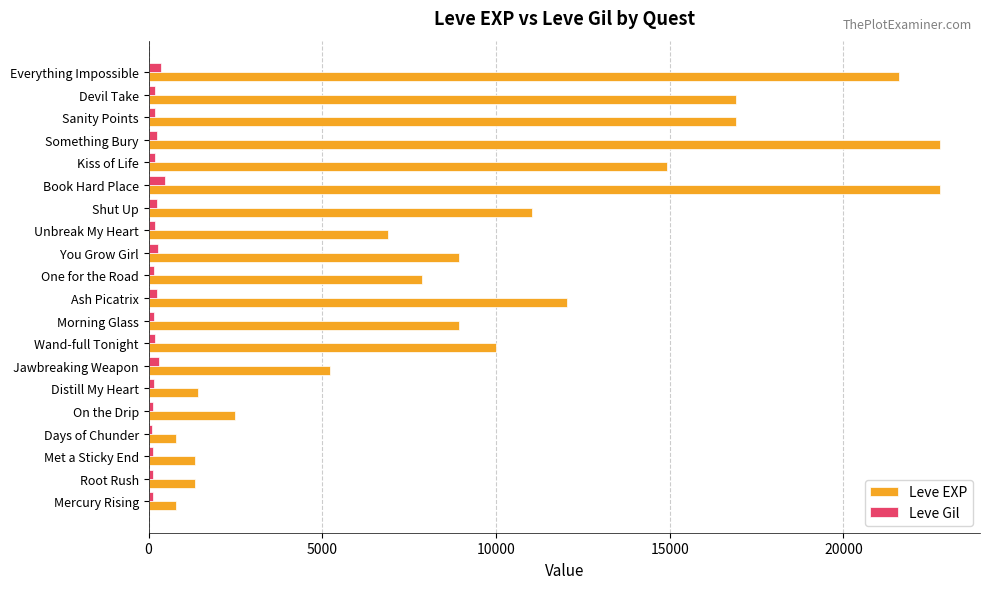

List the series in order of their overall mean, lowest first.

Leve Gil, Leve EXP